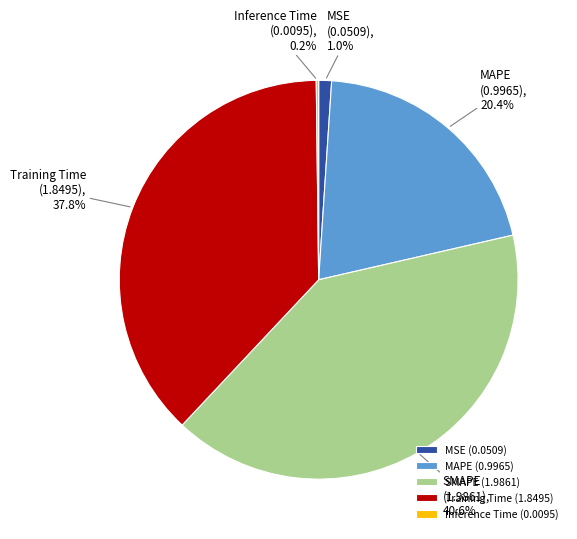

Is there a majority slice in this chart?

No